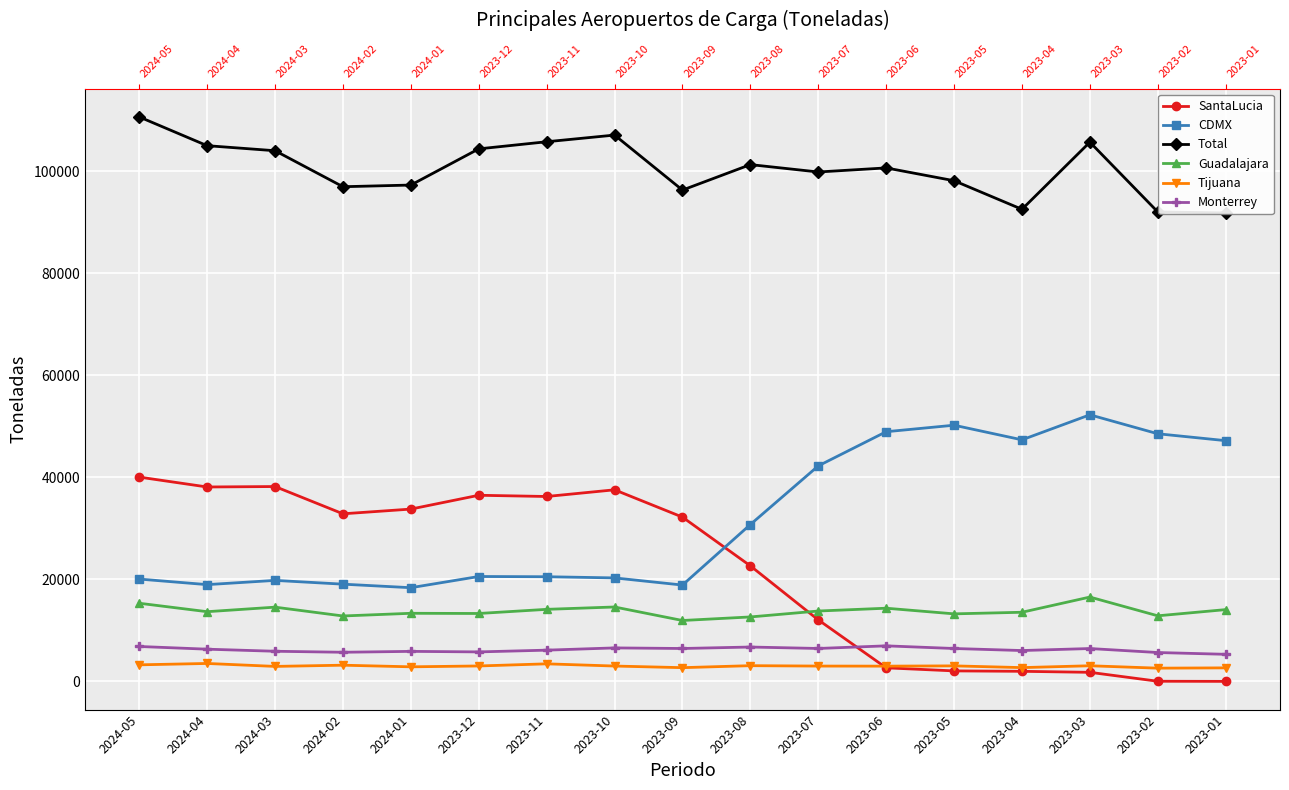

Reading right to left, extract all data points from this chart.

SantaLucia: 2023-01=0.0	2023-02=24.8	2023-03=1776.1	2023-04=1973.1	2023-05=2054.7	2023-06=2657.2	2023-07=12061.9	2023-08=22653.1	2023-09=32211.5	2023-10=37567.6	2023-11=36256.7	2023-12=36496.2	2024-01=33787.3	2024-02=32861.0	2024-03=38209.2	2024-04=38121.5	2024-05=40058.3
CDMX: 2023-01=47206.7	2023-02=48557.7	2023-03=52276.7	2023-04=47367.6	2023-05=50235.4	2023-06=48959.4	2023-07=42256.0	2023-08=30758.9	2023-09=18890.8	2023-10=20291.0	2023-11=20520.5	2023-12=20566.6	2024-01=18369.4	2024-02=19063.6	2024-03=19802.7	2024-04=18973.3	2024-05=20062.0
Total: 2023-01=91861.3	2023-02=92062.2	2023-03=105745.6	2023-04=92574.9	2023-05=98181.3	2023-06=100692.5	2023-07=99893.4	2023-08=101340.1	2023-09=96344.6	2023-10=107132.2	2023-11=105823.3	2023-12=104426.3	2024-01=97330.7	2024-02=97004.5	2024-03=104062.3	2024-04=105052.8	2024-05=110692.3
Guadalajara: 2023-01=14071.8	2023-02=12859.1	2023-03=16535.0	2023-04=13553.8	2023-05=13240.9	2023-06=14347.4	2023-07=13795.4	2023-08=12635.1	2023-09=11939.2	2023-10=14588.2	2023-11=14126.7	2023-12=13313.8	2024-01=13351.5	2024-02=12825.3	2024-03=14556.7	2024-04=13665.3	2024-05=15321.7
Tijuana: 2023-01=2648.2	2023-02=2591.9	2023-03=3061.4	2023-04=2699.7	2023-05=3039.1	2023-06=2986.3	2023-07=3001.3	2023-08=3079.3	2023-09=2689.5	2023-10=3007.1	2023-11=3439.3	2023-12=3022.0	2024-01=2854.9	2024-02=3173.4	2024-03=2935.8	2024-04=3512.4	2024-05=3244.5
Monterrey: 2023-01=5308.5	2023-02=5657.7	2023-03=6440.4	2023-04=6046.3	2023-05=6447.4	2023-06=6967.1	2023-07=6453.3	2023-08=6735.1	2023-09=6448.4	2023-10=6563.5	2023-11=6122.7	2023-12=5779.5	2024-01=5884.7	2024-02=5709.6	2024-03=5905.6	2024-04=6313.3	2024-05=6842.7